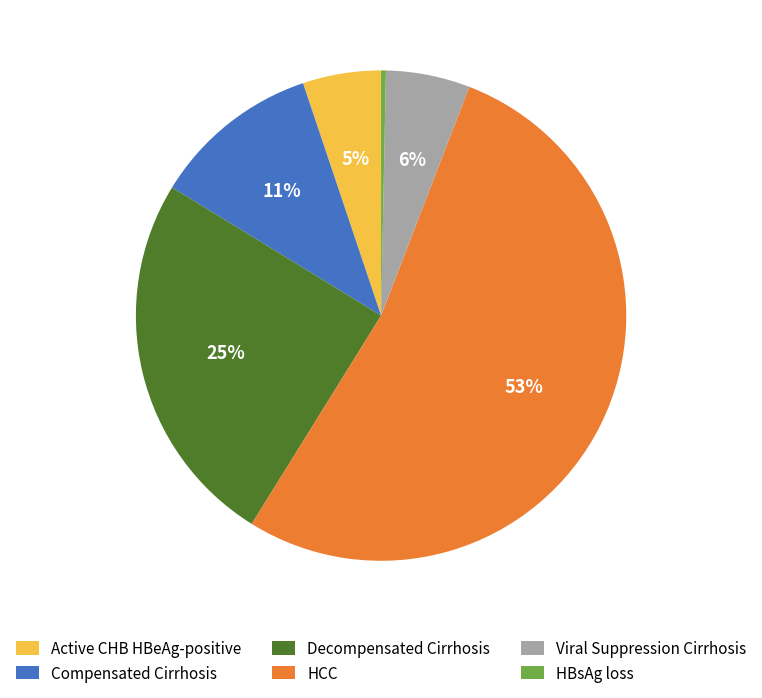

Which has a higher value, Viral Suppression Cirrhosis or HCC?

HCC